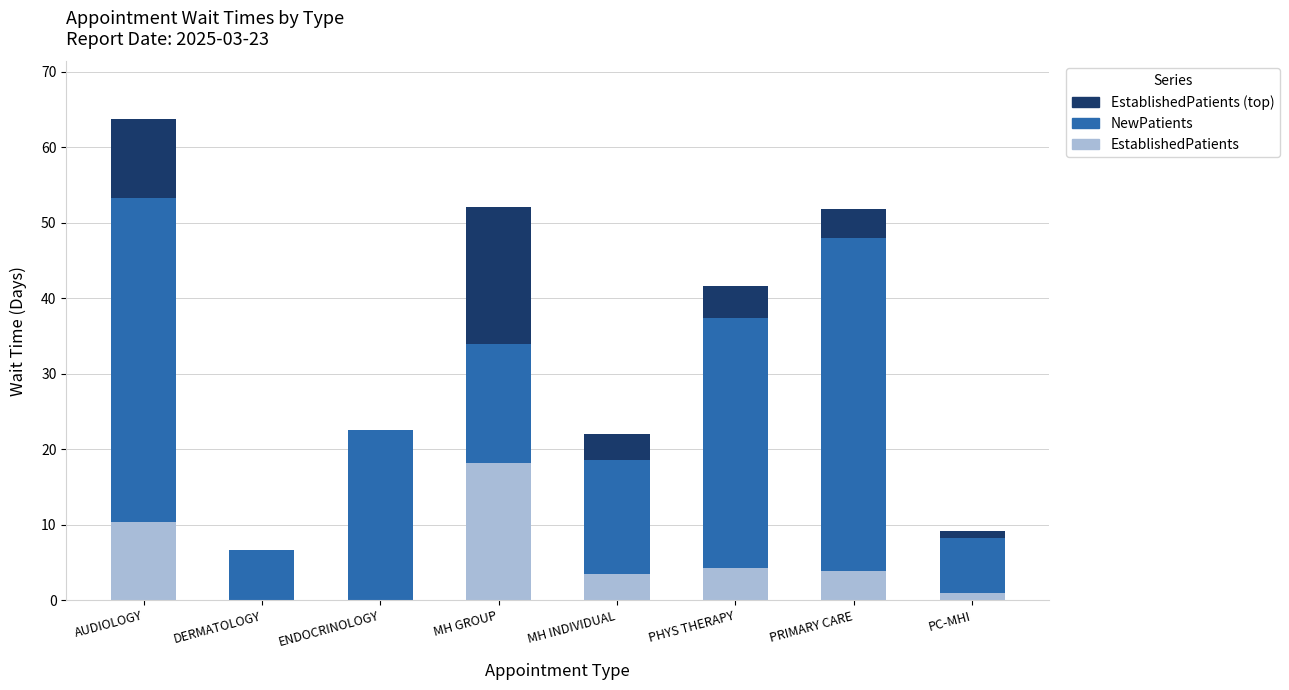

The EstablishedPatients series shows 10.4 at AUDIOLOGY. True or false?

True